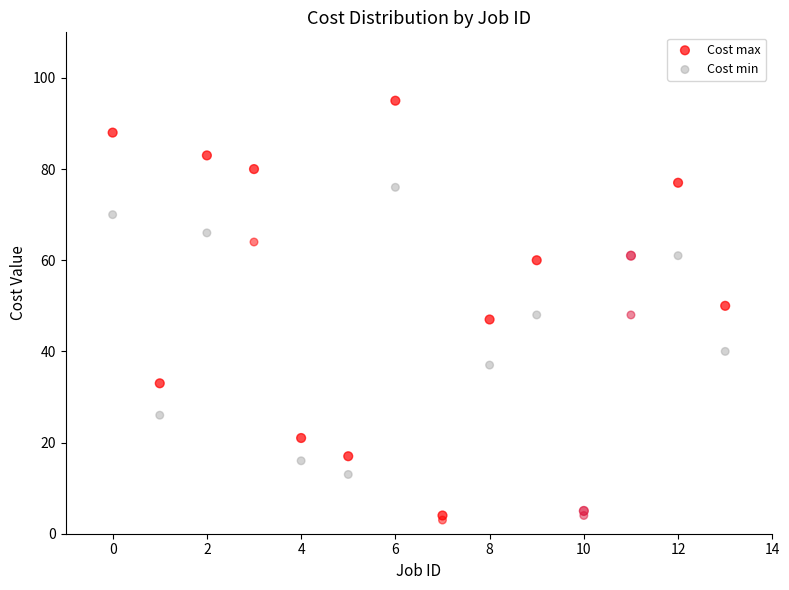

What are all the series names shown in the legend?

Cost max, Cost min